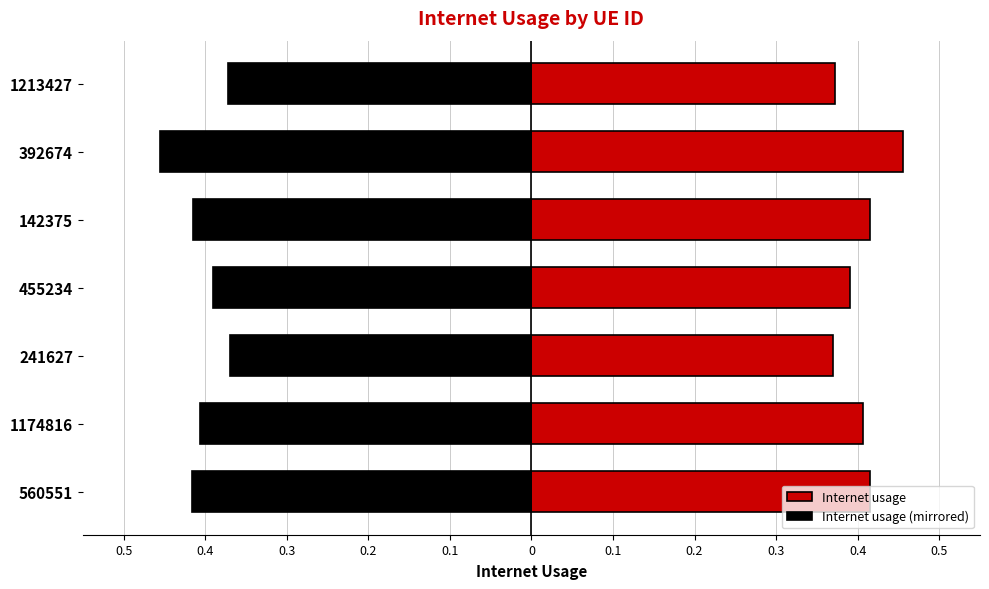

What is the average value of the Internet usage (mirrored) series?

-0.4